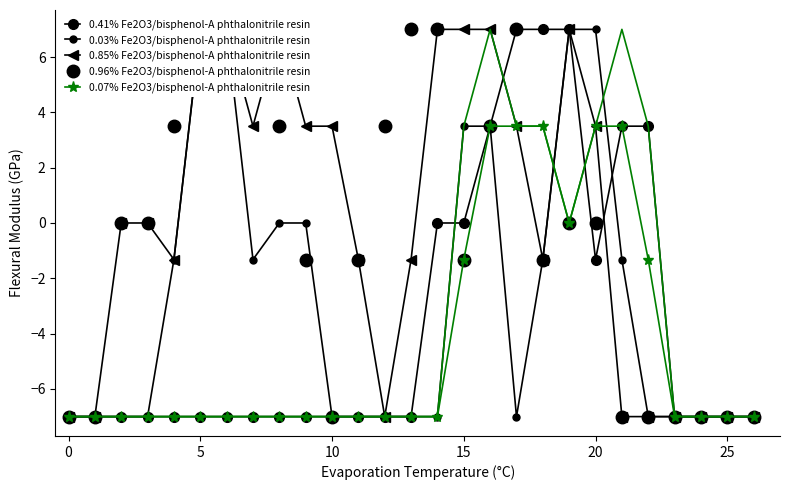

How many values in 0.85% Fe2O3/bisphenol-A phthalonitrile resin are below zero?

13